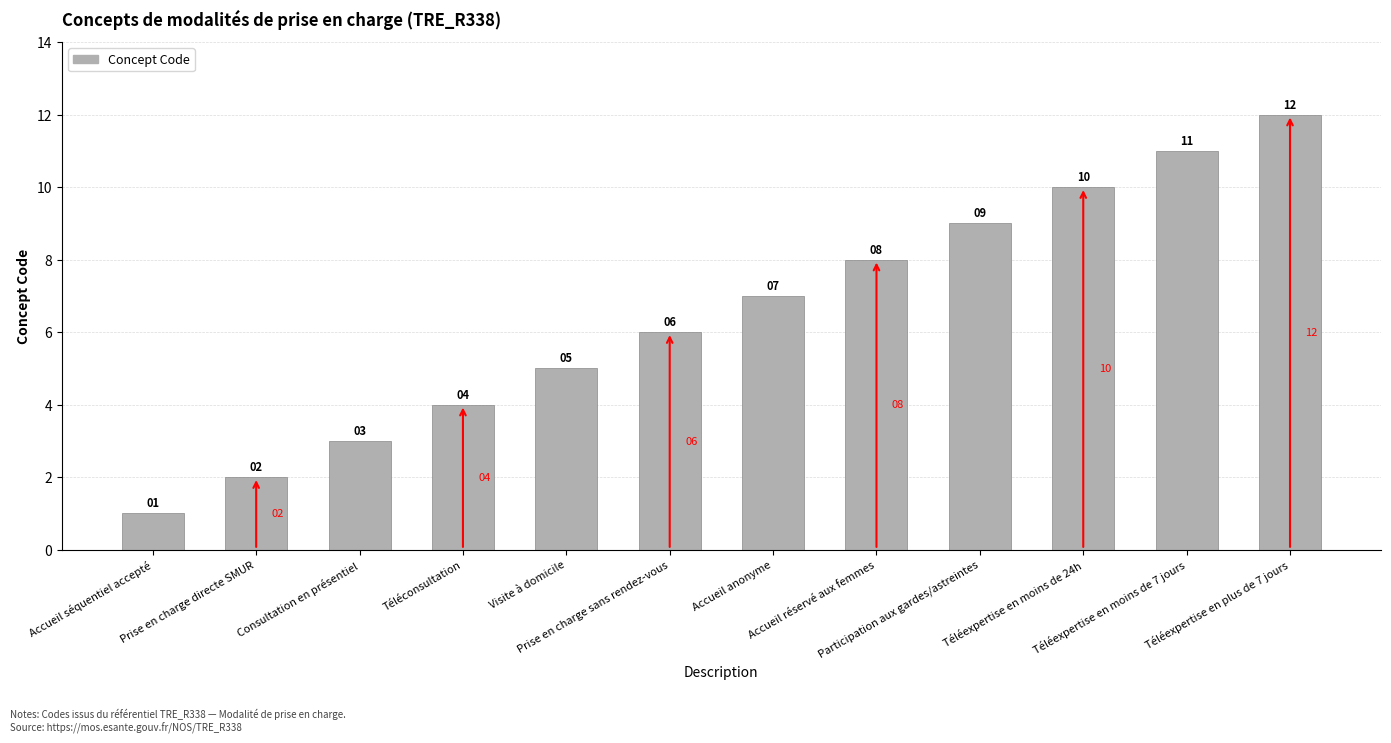

Rank the categories by value from highest to lowest.

Téléexpertise en plus de 7 jours, Téléexpertise en moins de 7 jours, Téléexpertise en moins de 24h, Participation aux gardes/astreintes, Accueil réservé aux femmes, Accueil anonyme, Prise en charge sans rendez-vous, Visite à domicile, Téléconsultation, Consultation en présentiel, Prise en charge directe SMUR, Accueil séquentiel accepté